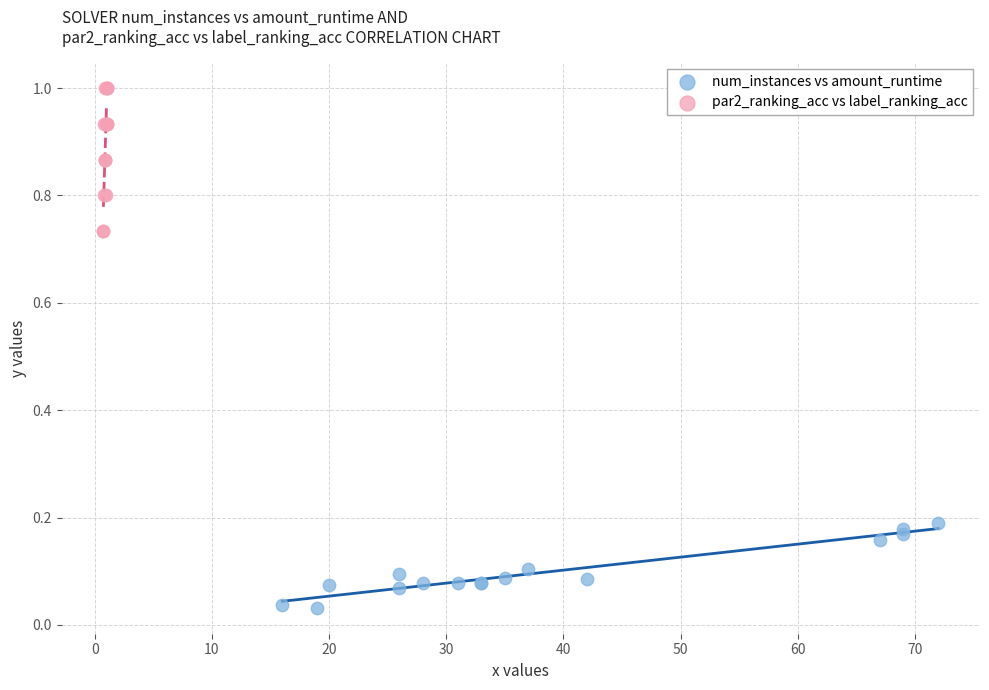

Which series contains the lowest Y value?

num_instances vs amount_runtime